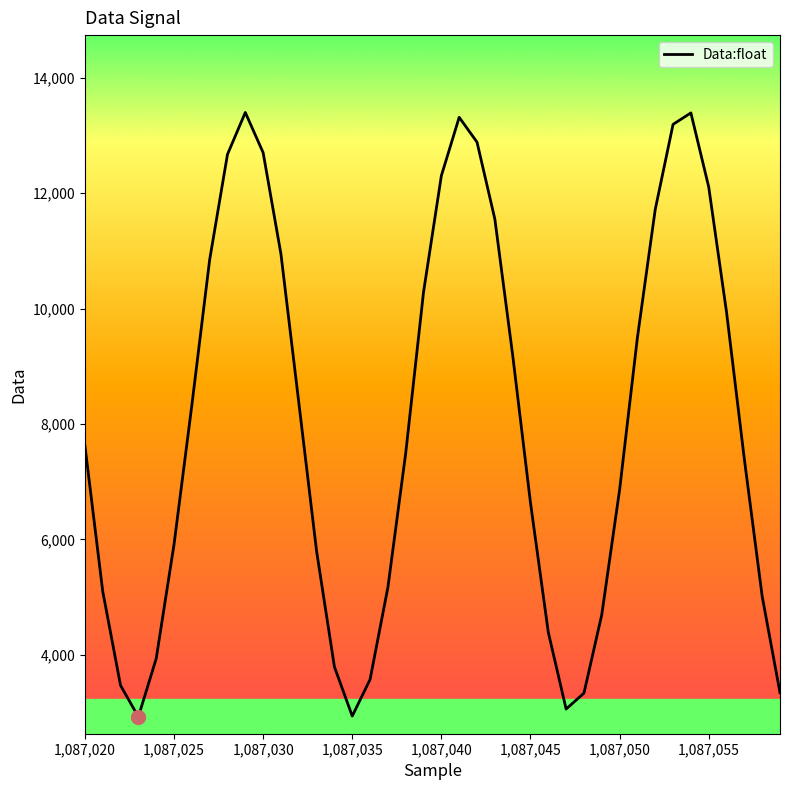

What is the smallest value displayed?

2928